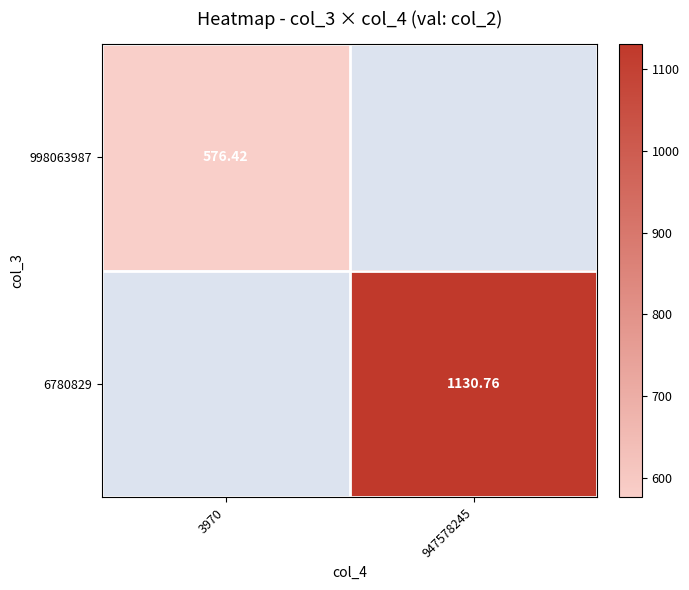

How many categories are shown in the chart?

2